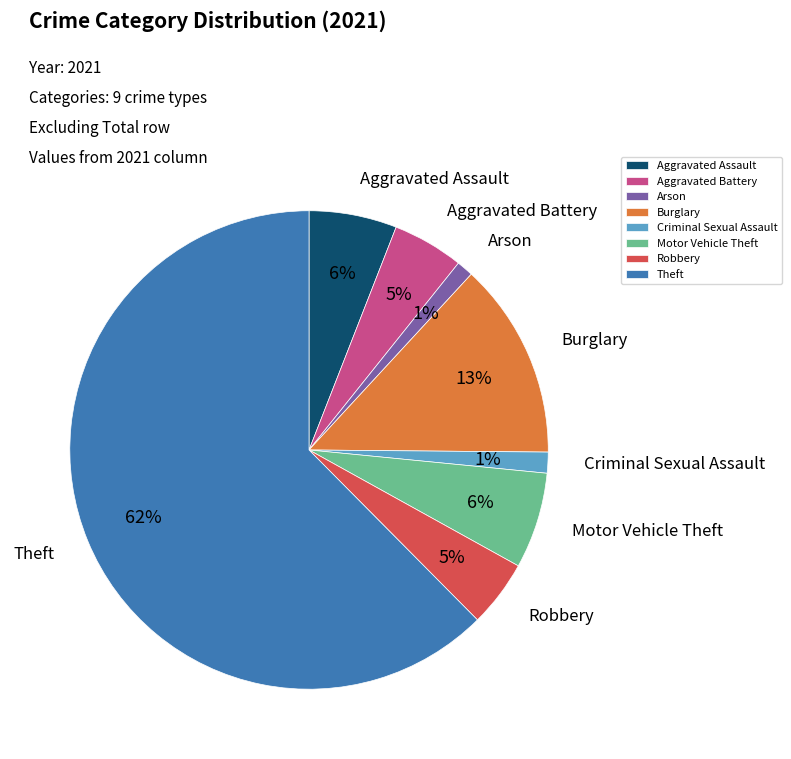

The Criminal Sexual Assault slice represents 11% of the pie. True or false?

False